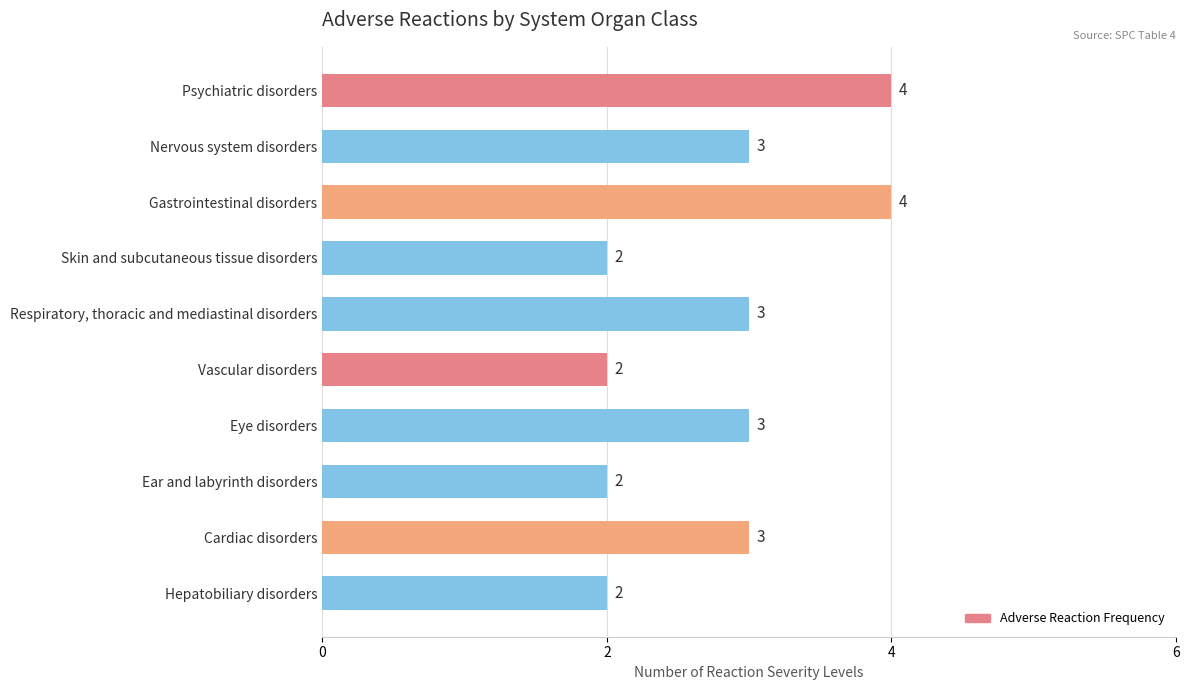

What is the label of the 4th bar from the top?

Skin and subcutaneous tissue disorders